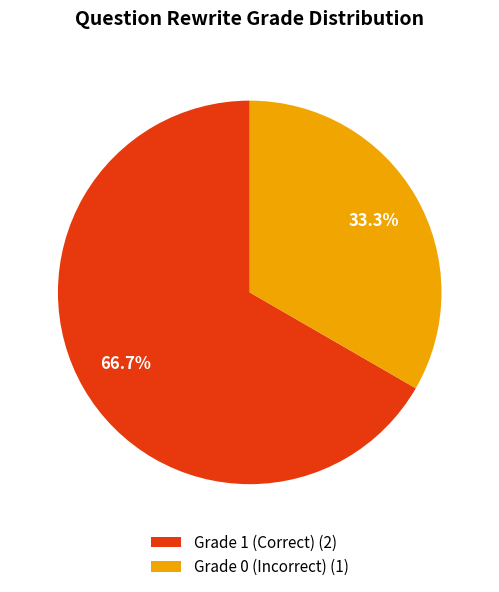

Rank the categories by value from lowest to highest.

Grade 0 (Incorrect) (1), Grade 1 (Correct) (2)